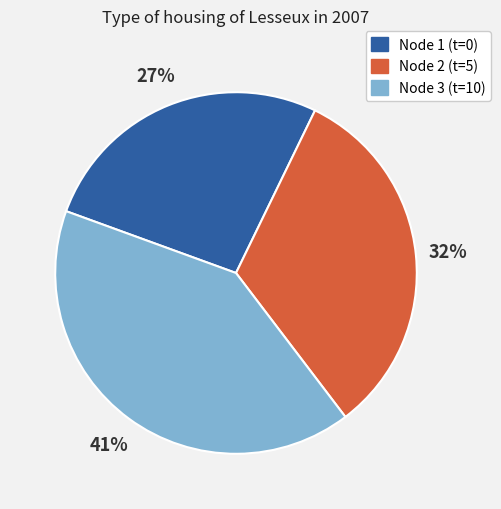

Does any single category account for the majority?

No